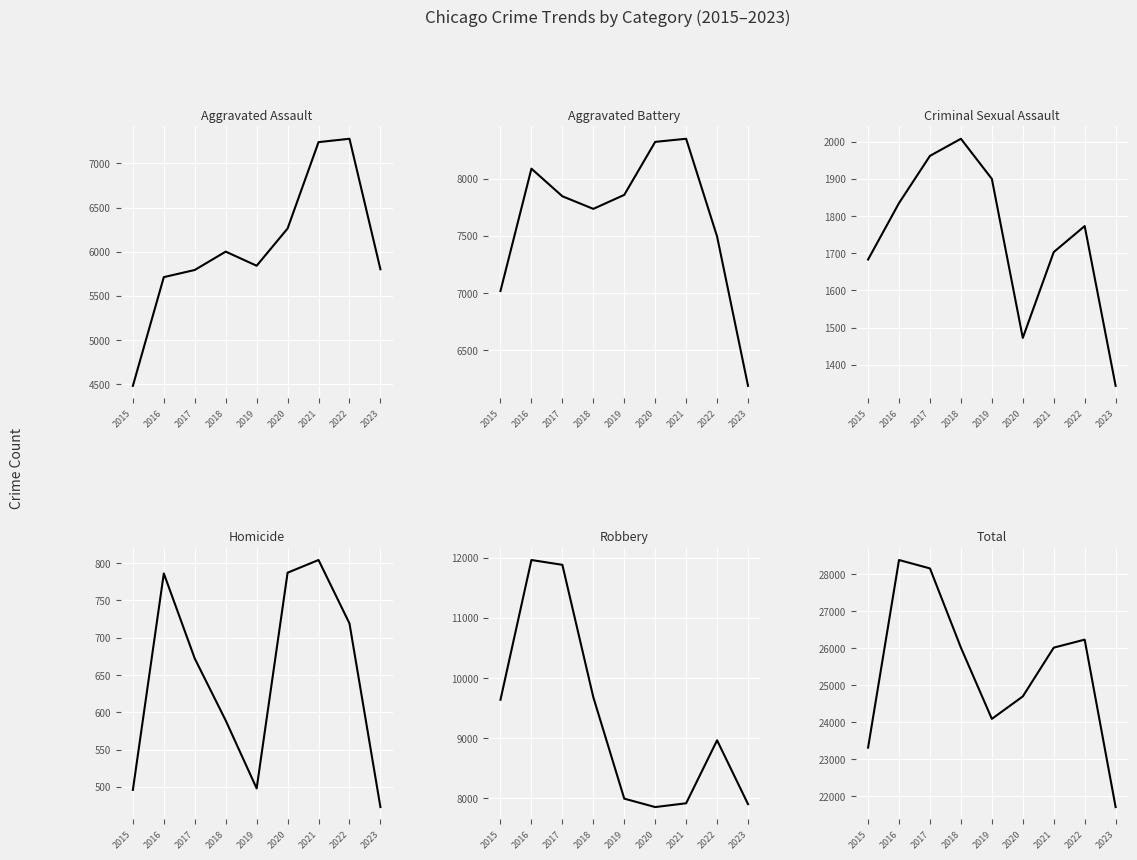

The value of Criminal Sexual Assault at 2022 is 1773. True or false?

True